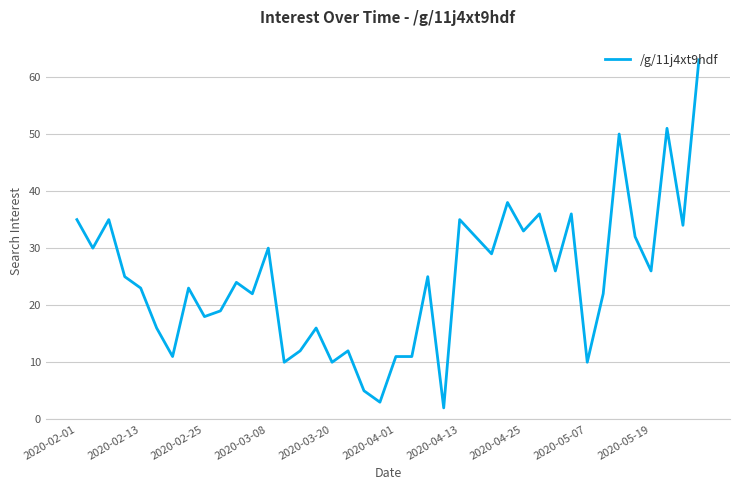

What is the greatest value displayed?

63